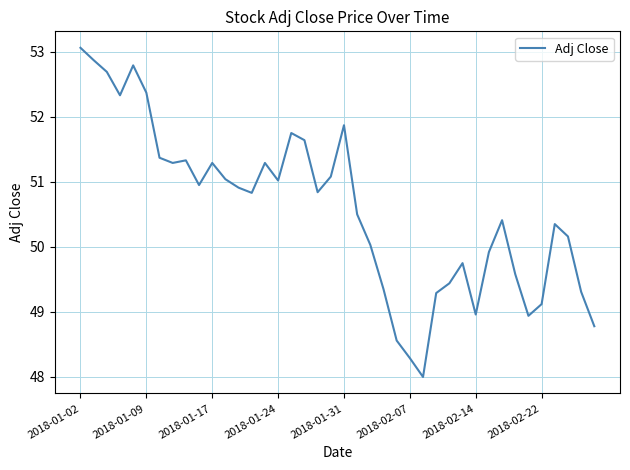

What is the maximum value shown in the chart?

53.1